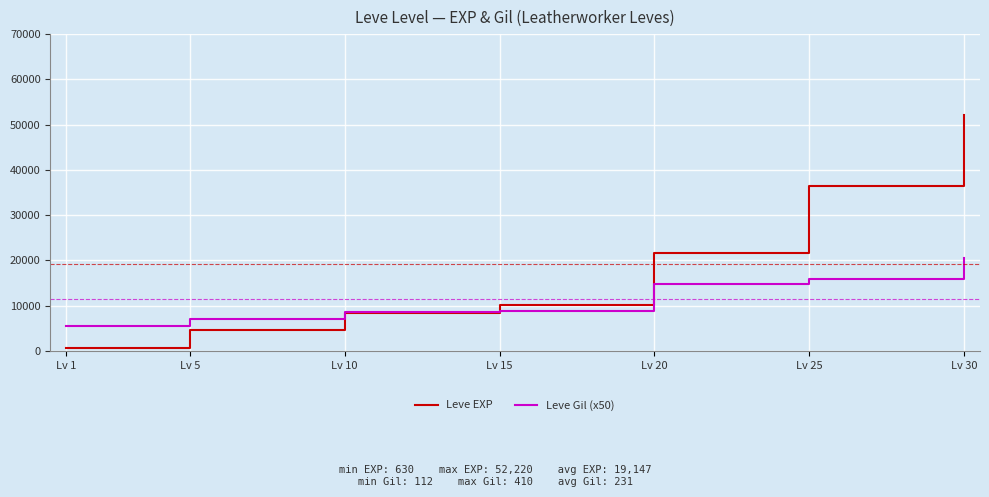

At which category is the sum across all series the highest?

Lv 30